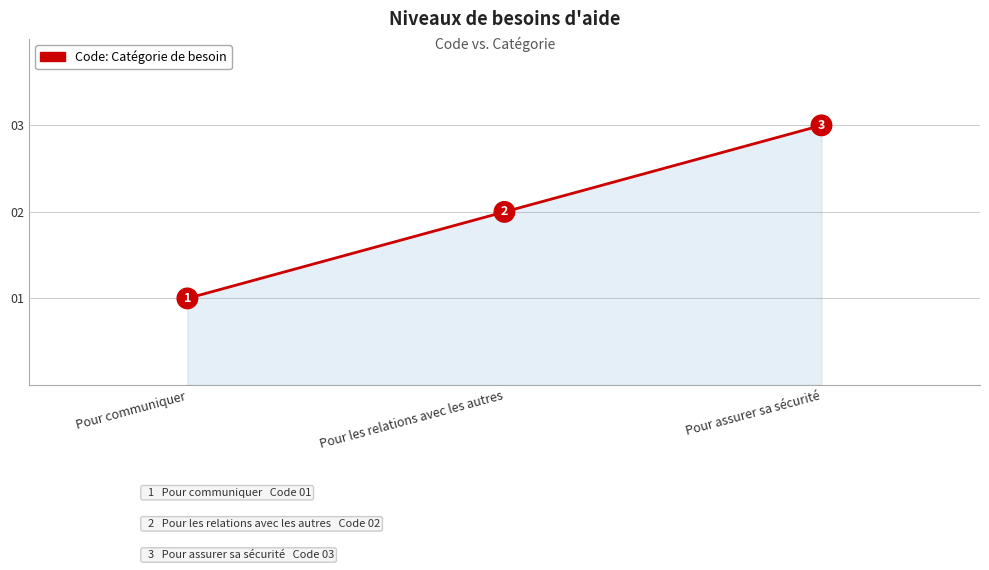

The value at Pour communiquer is 2. True or false?

False